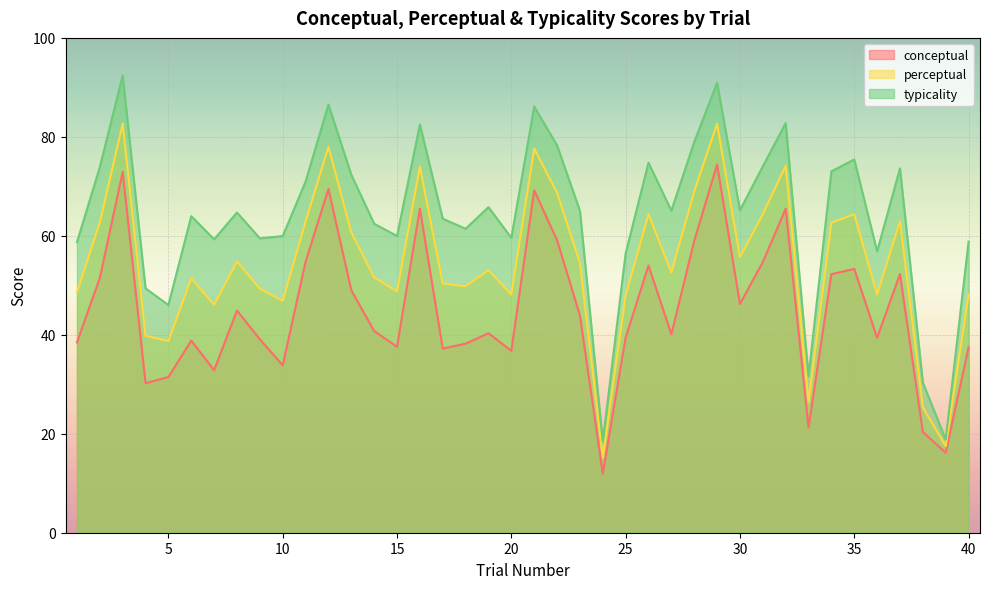

What is the total value across all series at 6?

154.2